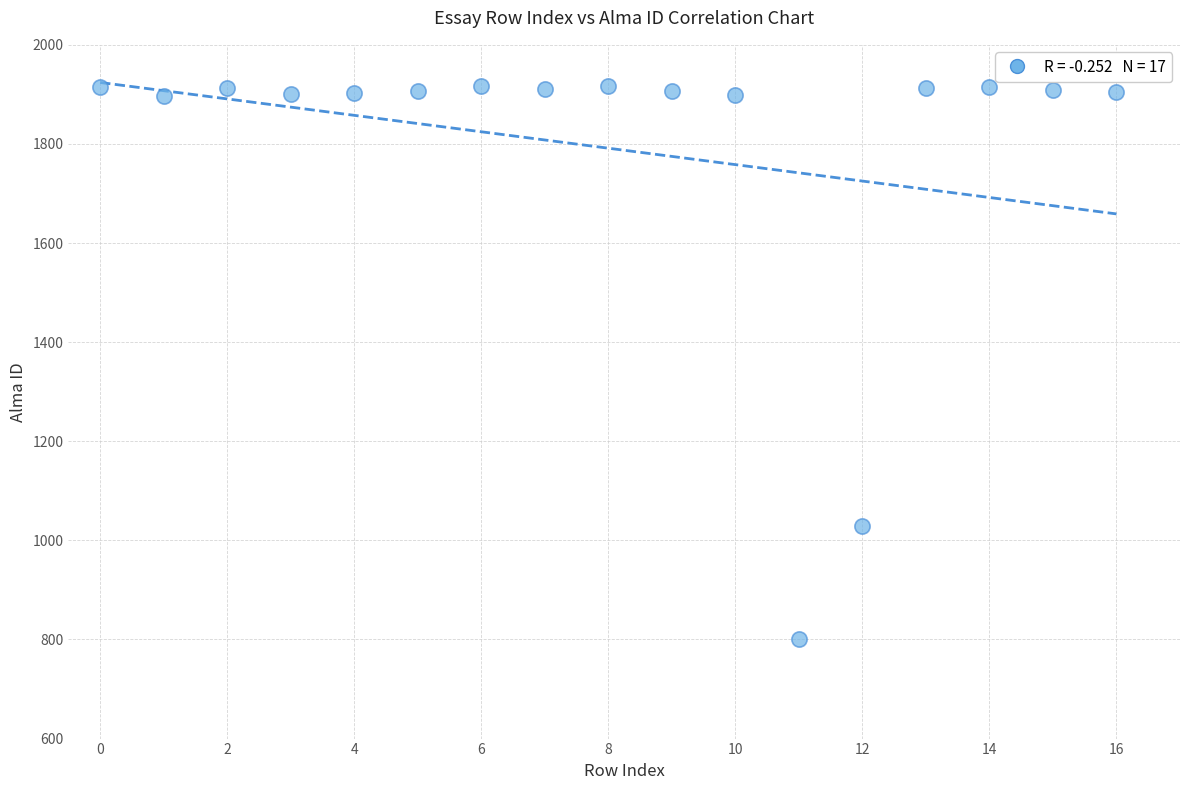

What is the range of Y values (max minus min)?

1116